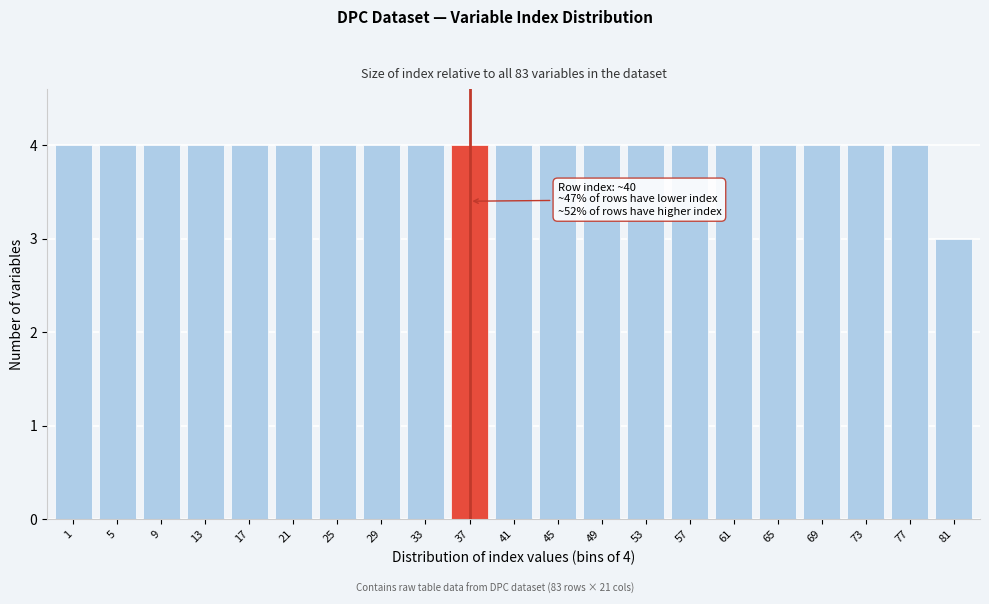

Reading right to left, transcribe all the data shown in this chart.

3	4	4	4	4	4	4	4	4	4	4	4	4	4	4	4	4	4	4	4	4